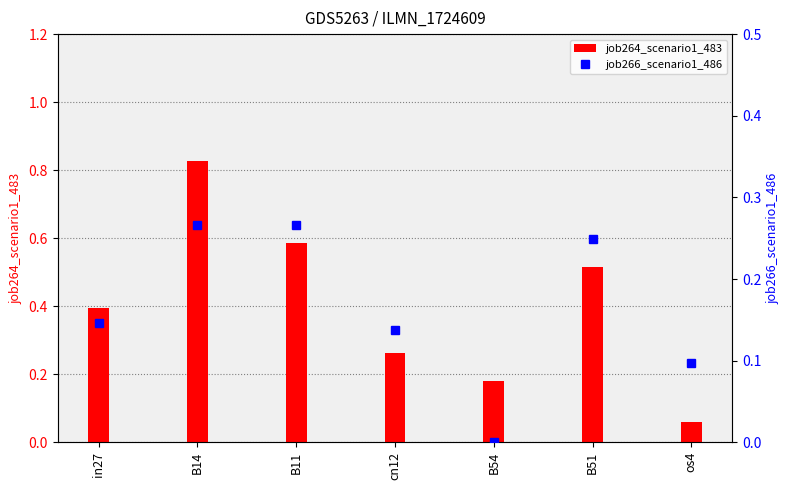

What are all the series names shown in the legend?

job264_scenario1_483, job266_scenario1_486